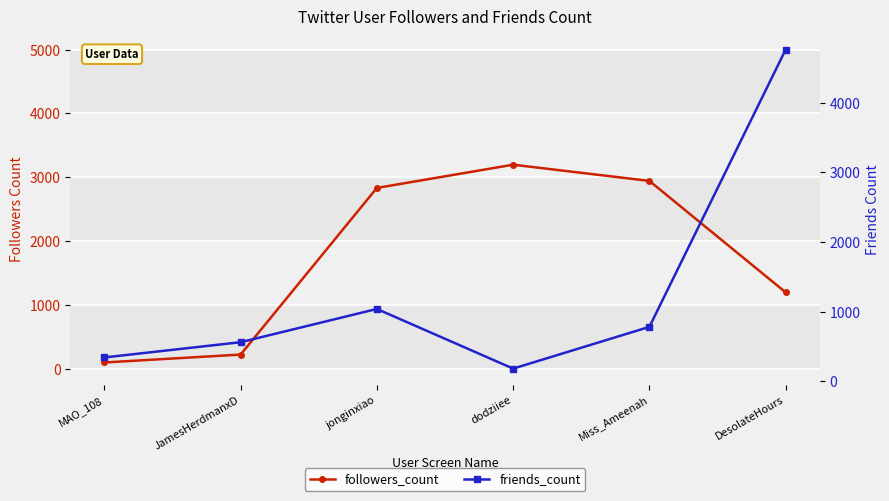

Which series ends up on top after the final intersection of followers_count and friends_count?

friends_count